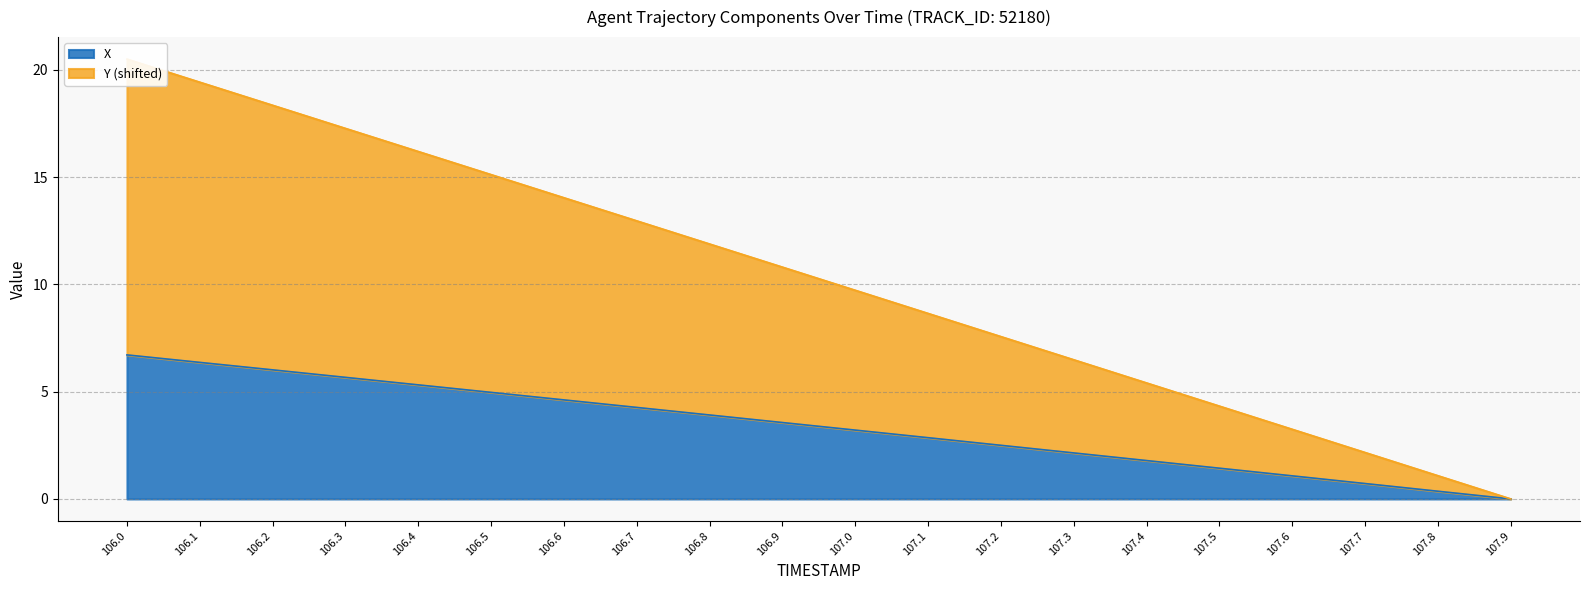

What is the difference between the second highest and minimum values in the X series?

6.4